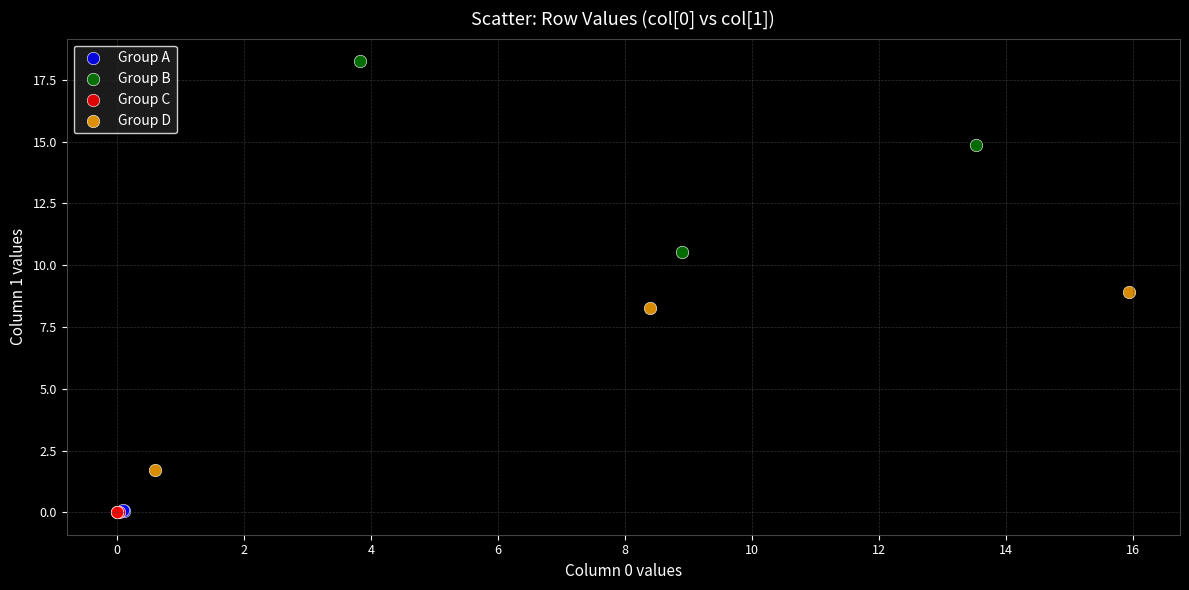

What are all the series names shown in the legend?

Group A, Group B, Group C, Group D